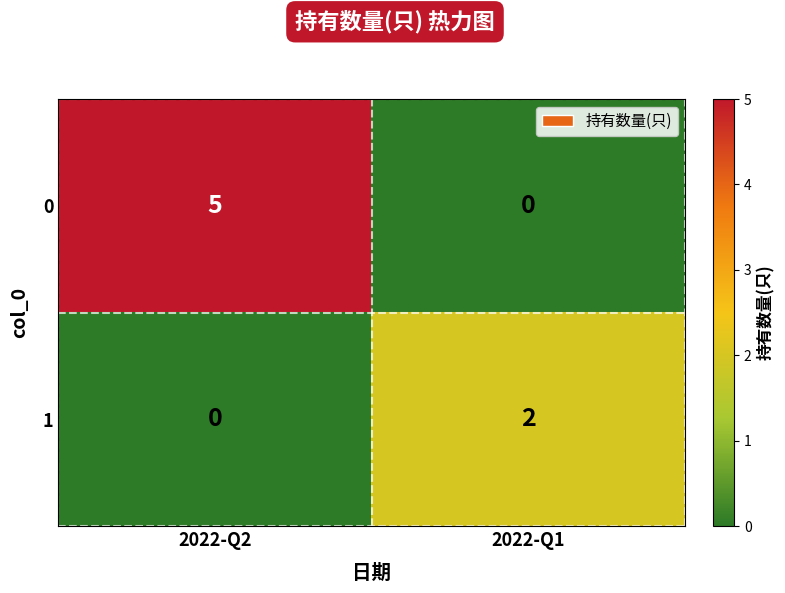

Where is 1 nearest to the value 1?

2022-Q2